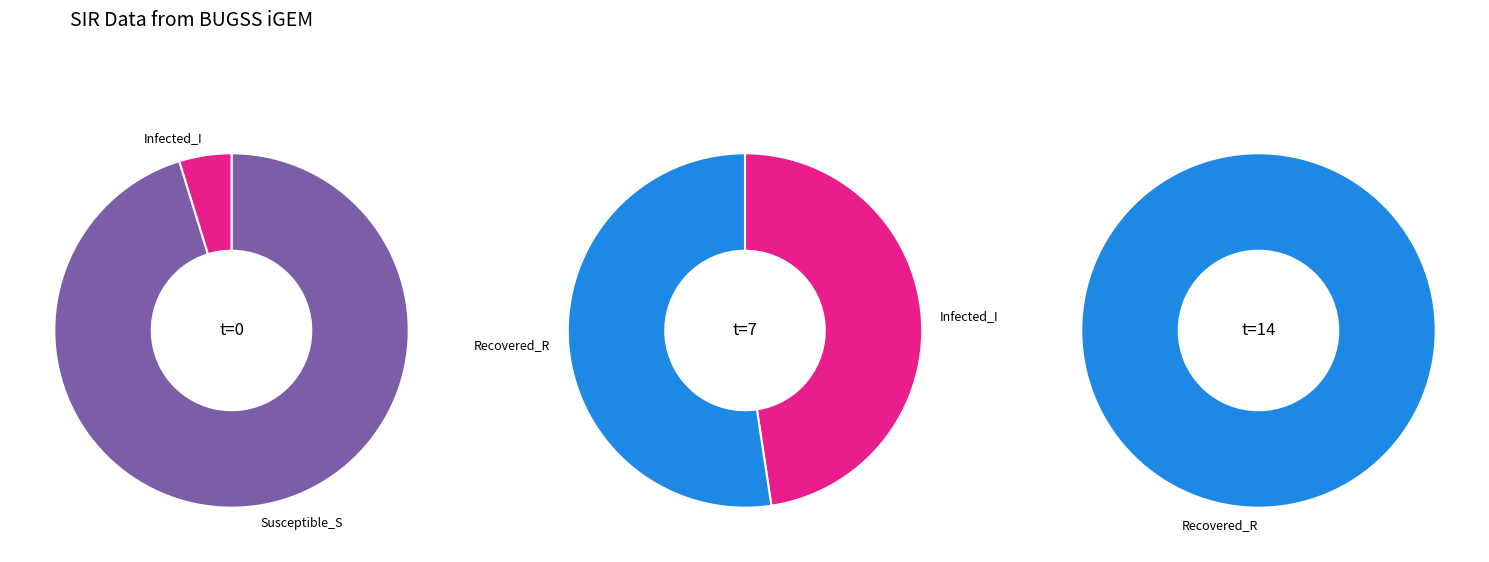

Which category accounts for the majority?

Susceptible_S